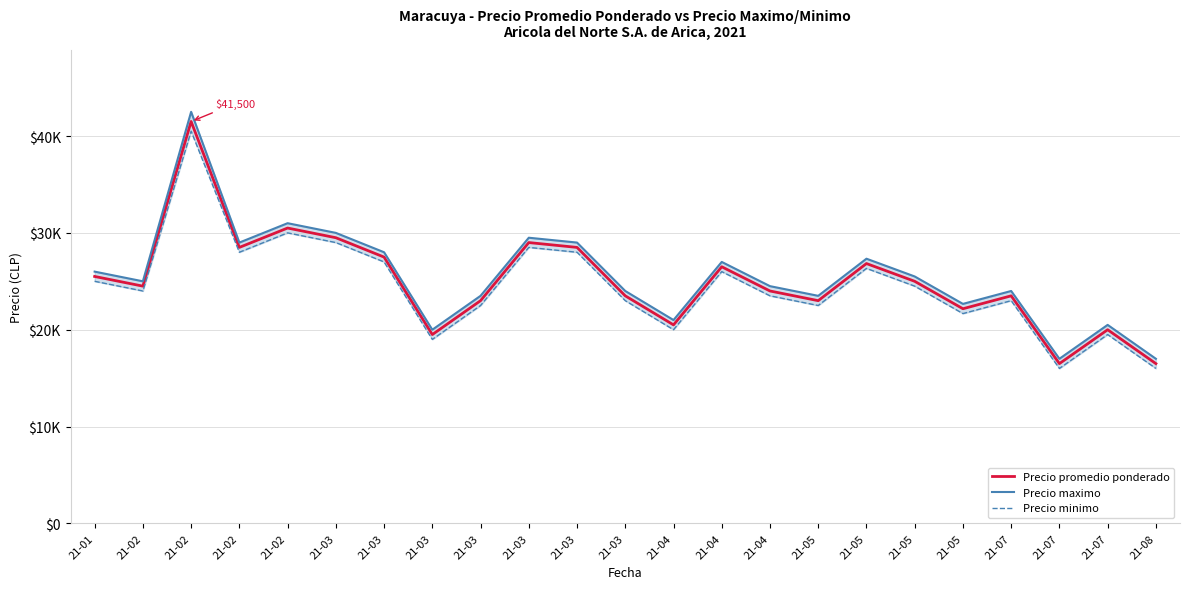

The value of Precio promedio ponderado at 21-03 is 19500.0. True or false?

True